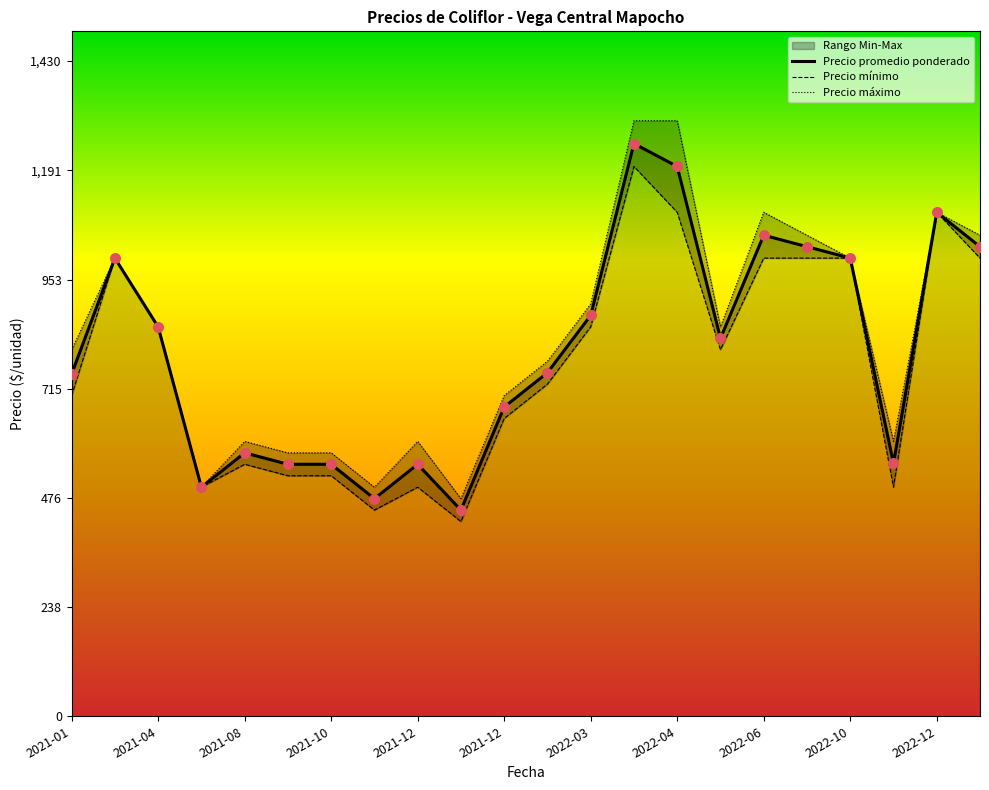

Which series has the largest total across all categories?

Precio máximo